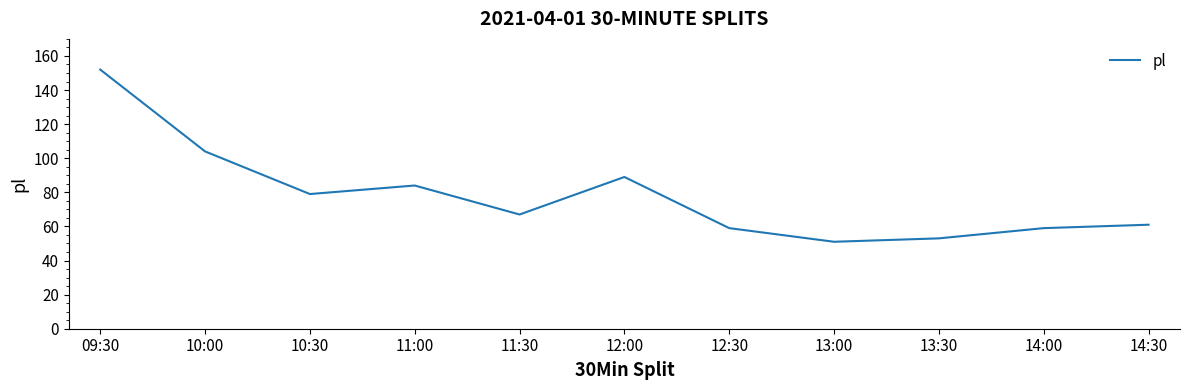

At which label is the value closest to 101?

10:00